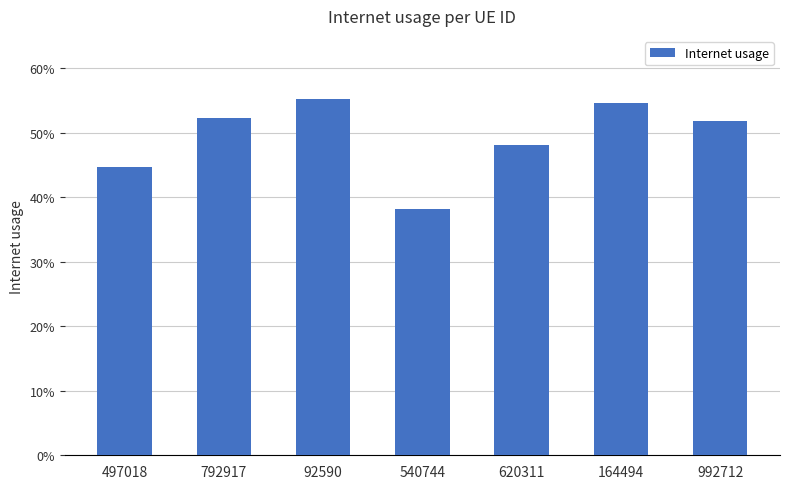

Is it true that the value at 497018 is 0.4?

True